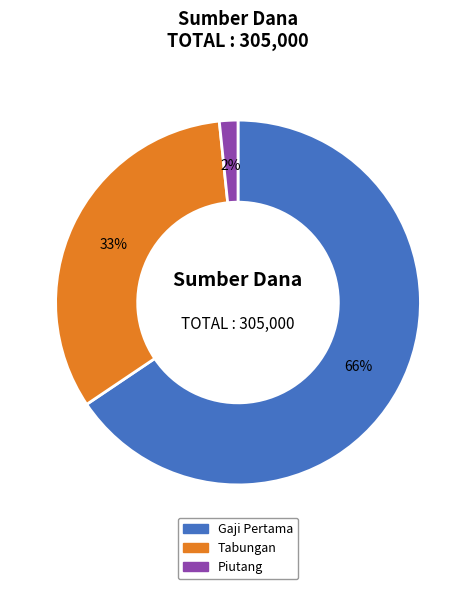

Between Tabungan and Piutang, which is larger?

Tabungan